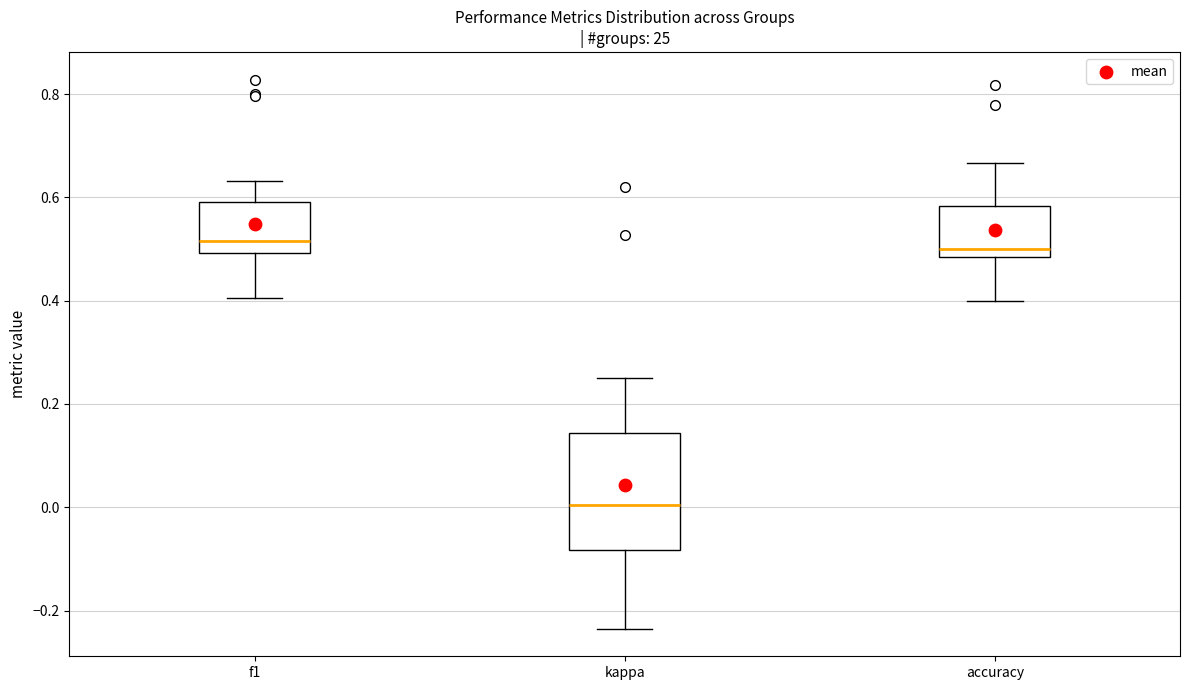

Reading left to right, read every box against the y-axis: the position of its median line, the range the box covers, and the ends of its whiskers. The values are not printed on the chart, so give them approximately, as read against the axis.

f1: median 0.52, box 0.50 to 0.60, whiskers 0.40 to 0.64
kappa: median 0.00, box -0.08 to 0.14, whiskers -0.24 to 0.26
accuracy: median 0.50, box 0.48 to 0.58, whiskers 0.40 to 0.66